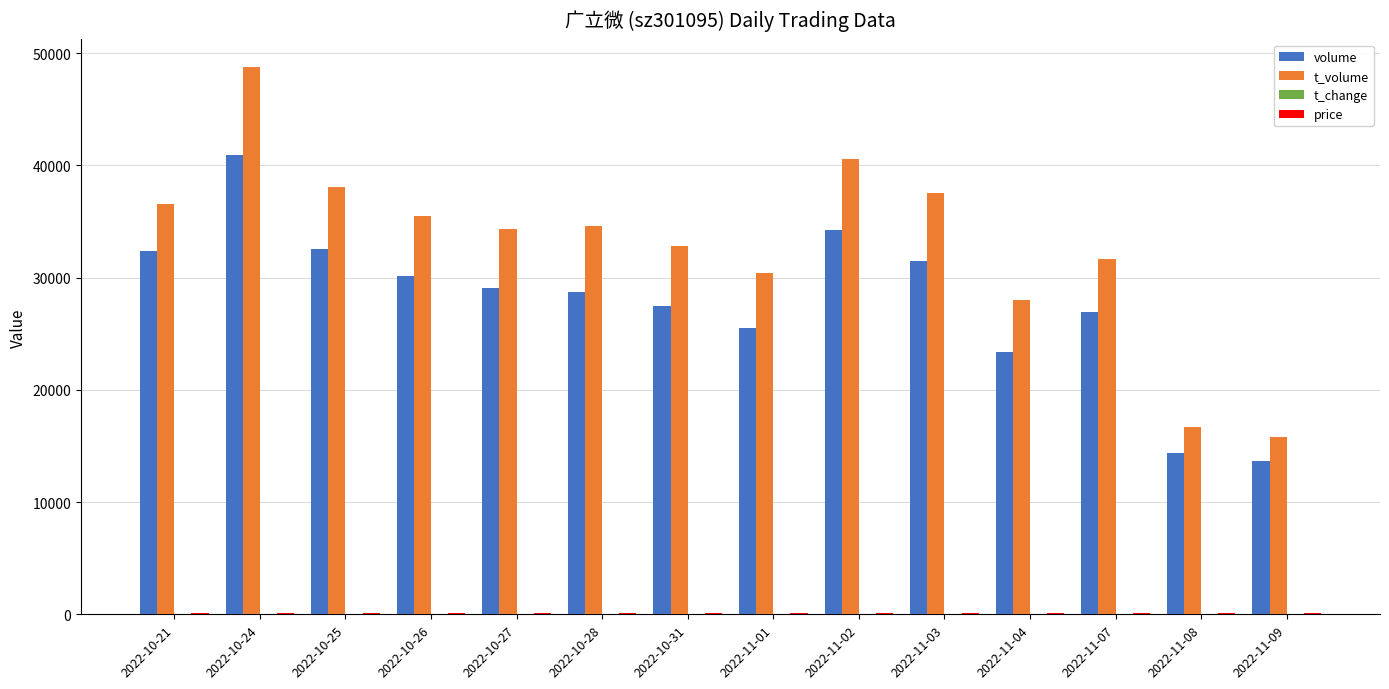

At which category is the sum across all series the highest?

2022-10-24